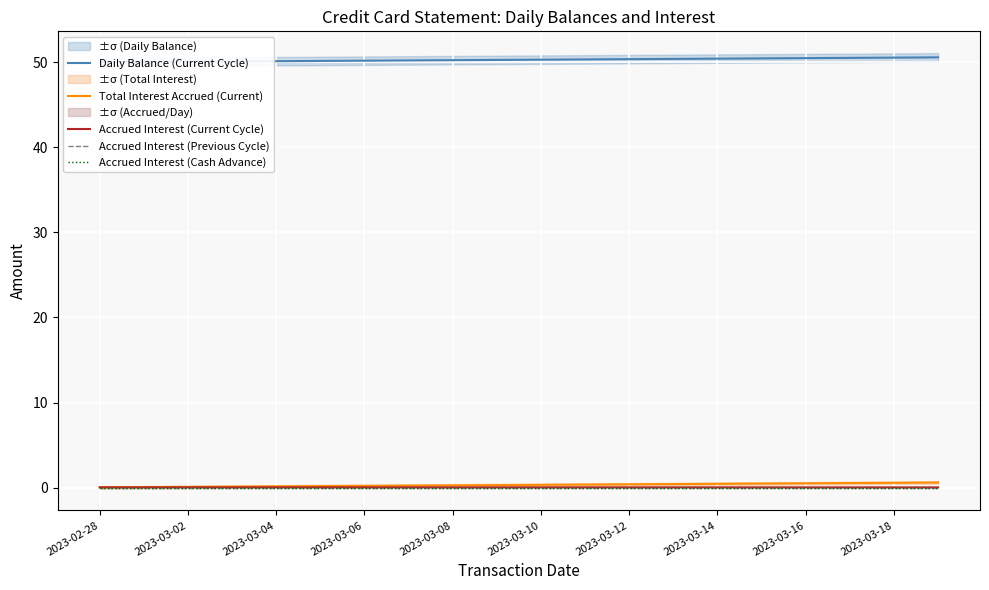

True or false: Accrued Interest (Current Cycle) and Total Interest Accrued (Current) intersect in this chart.

False